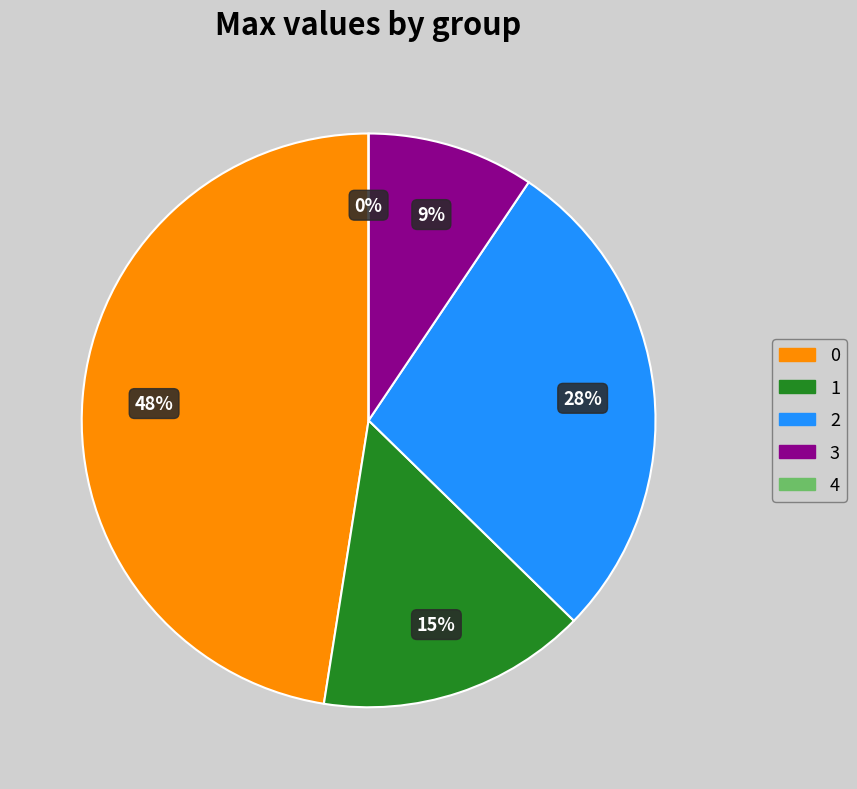

Rank the categories by value from highest to lowest.

0, 2, 1, 3, 4